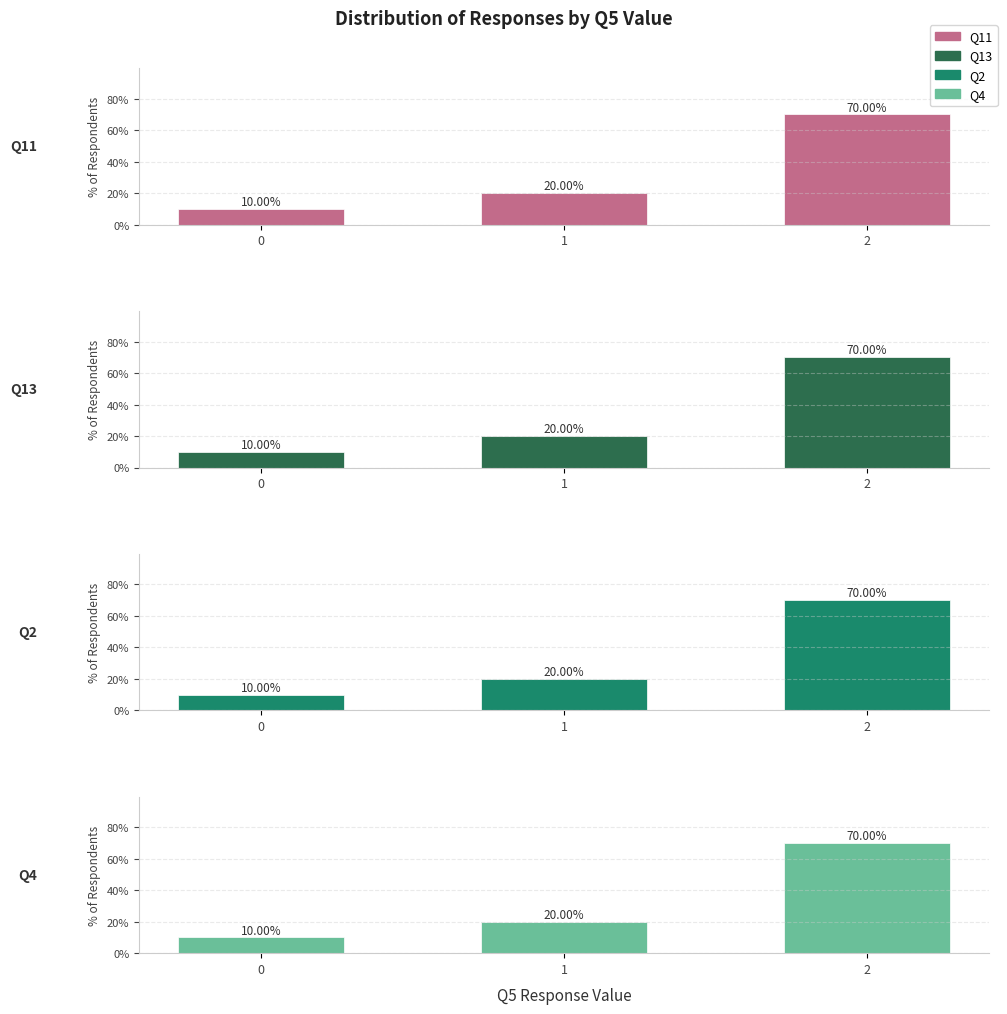

The value of Q13 at 2 is 70. True or false?

True